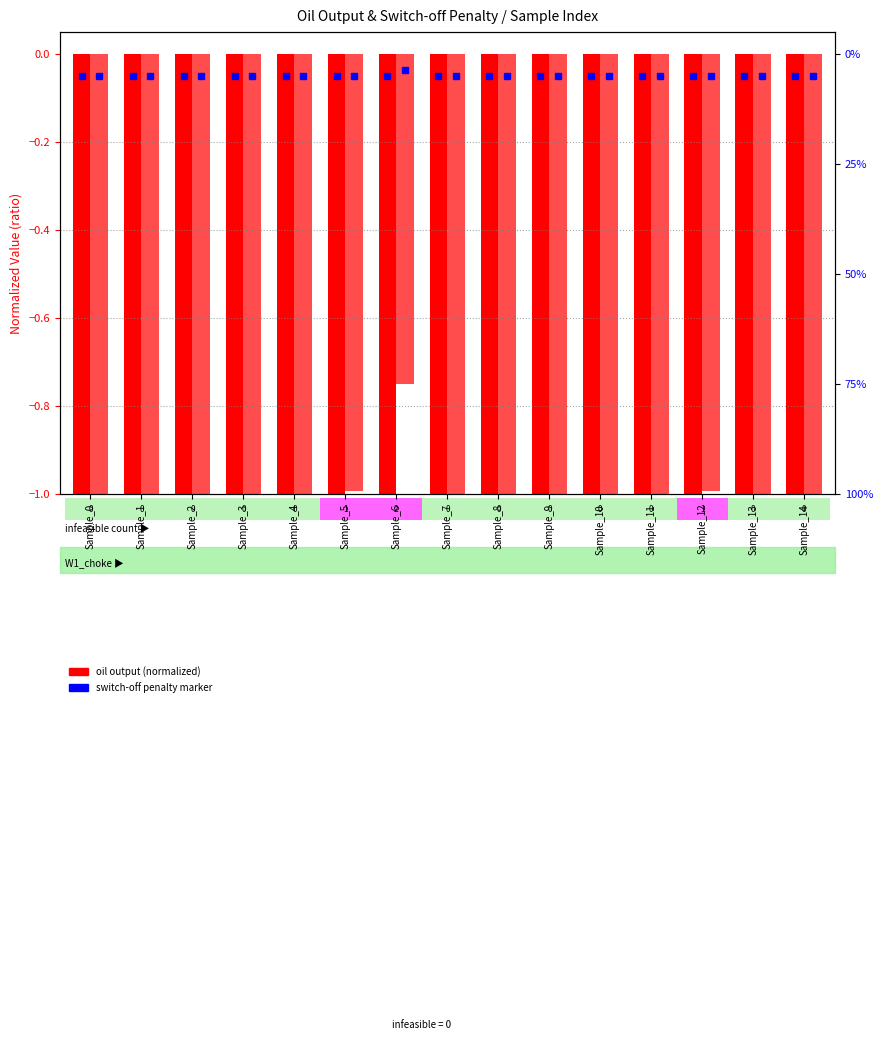

At which category is the sum across all series the highest?

Sample_6